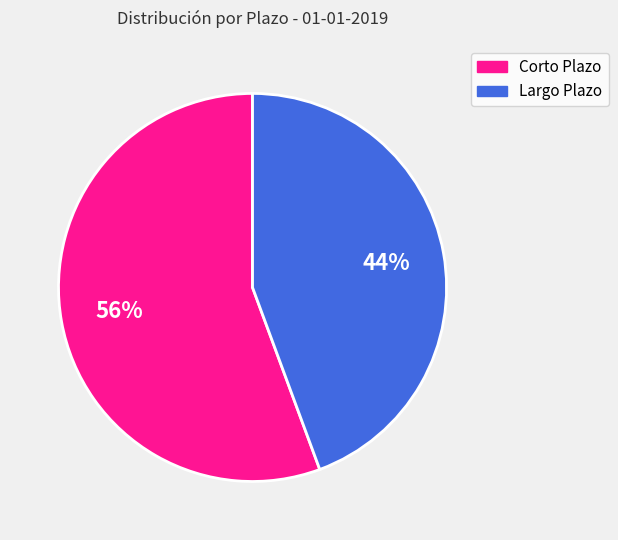

To the nearest percent, what is the average slice percentage?

50%